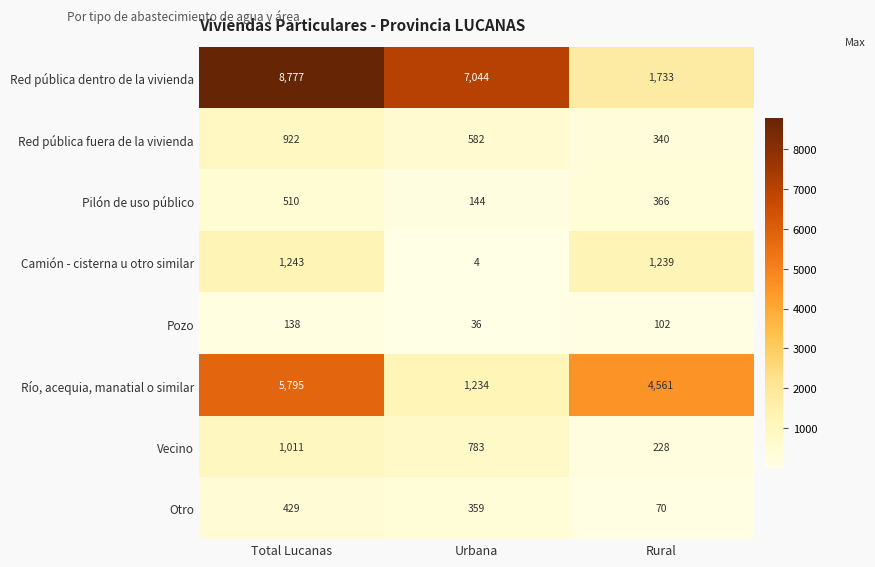

Rank the series at Total Lucanas from lowest to highest value.

Pozo, Otro, Pilón de uso público, Red pública fuera de la vivienda, Vecino, Camión - cisterna u otro similar, Río, acequia, manatial o similar, Red pública dentro de la vivienda